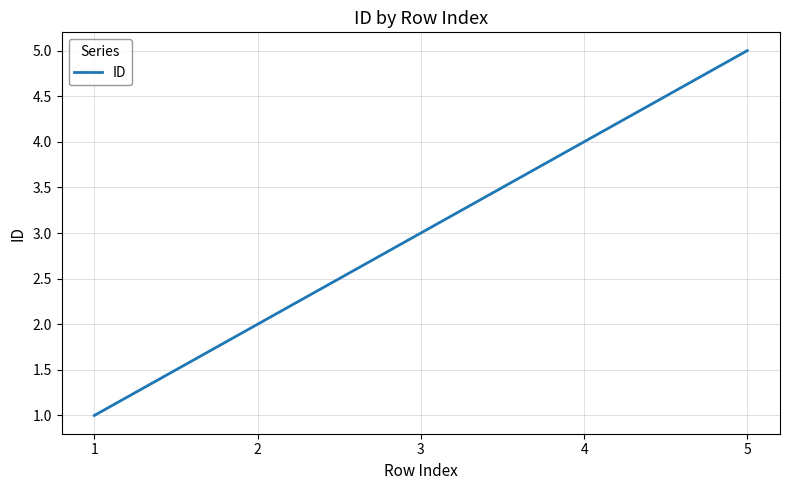

Is it true that the value at 4 is 4?

True